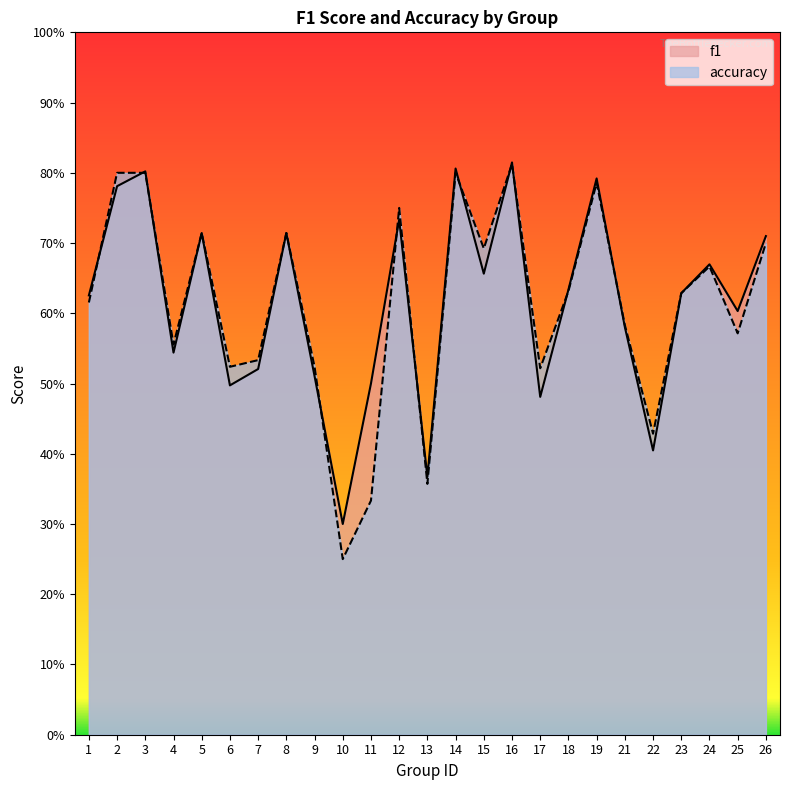

What is the sum of the accuracy values at 14 and 21?

1.4